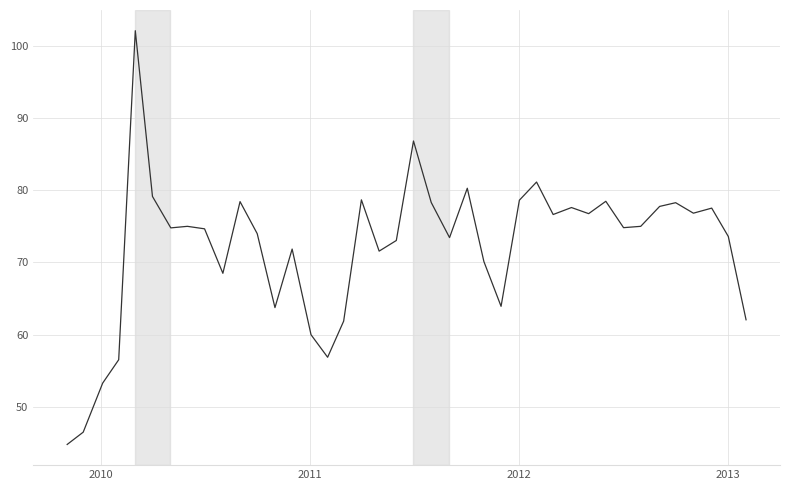

What is the minimum value shown in the chart?

44.8